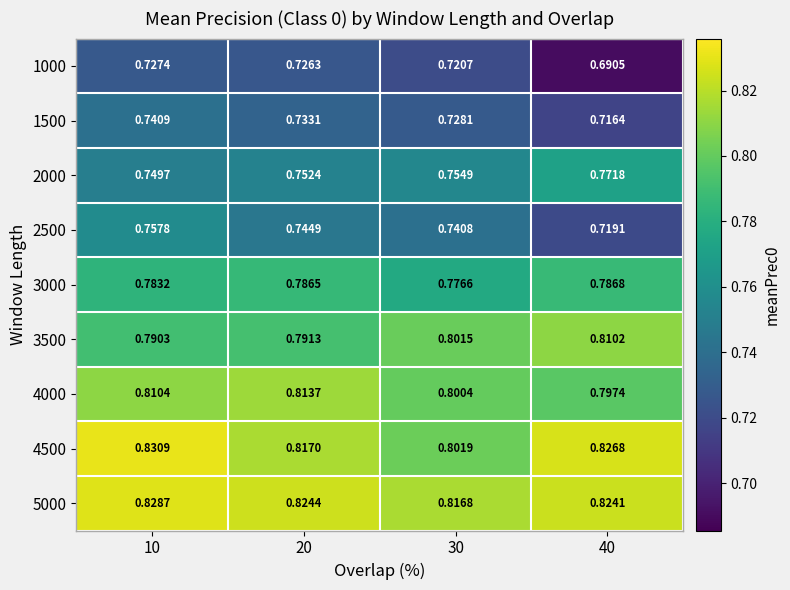

How many series are shown in this chart?

9